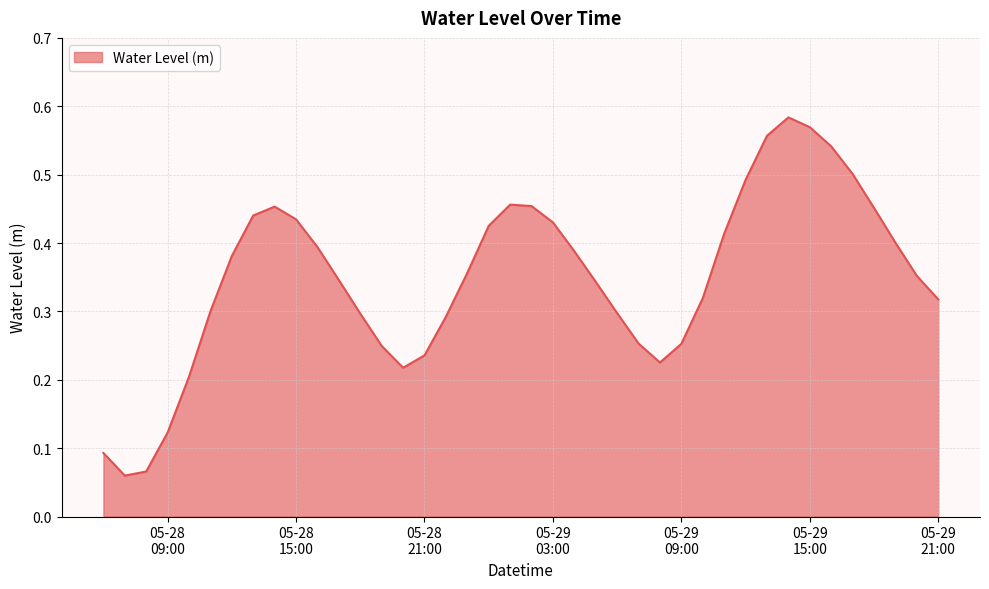

Count the number of data series in this chart.

1